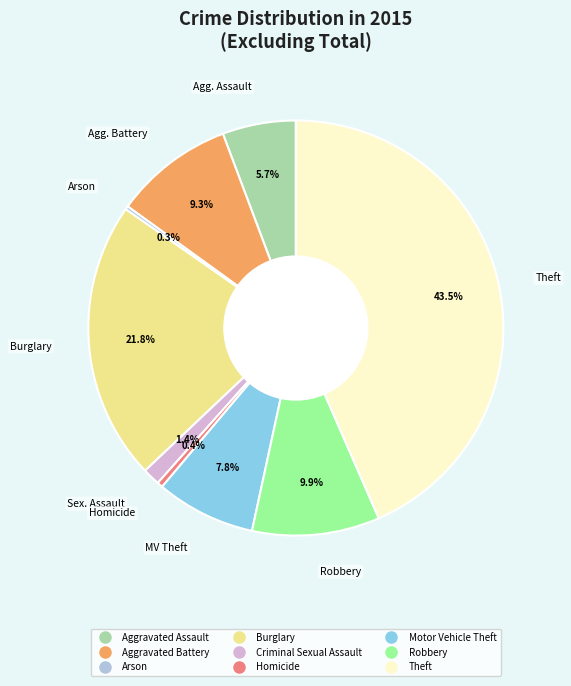

To the nearest percent, what is the average slice percentage?

11%